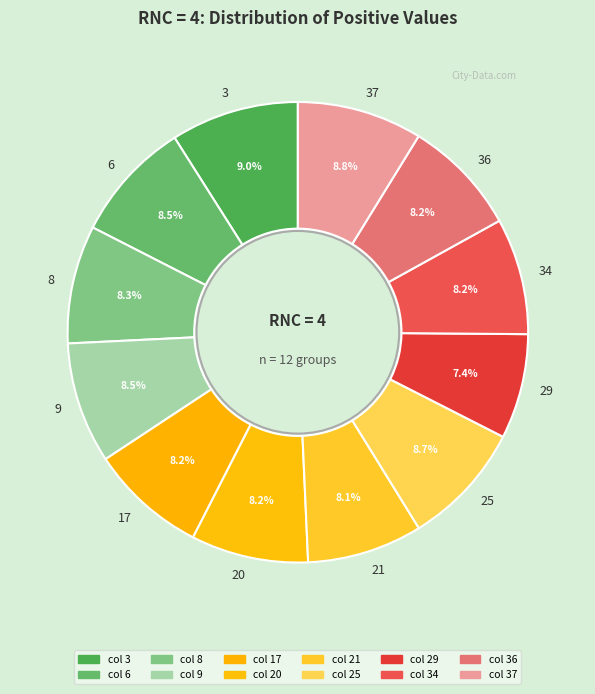

To the nearest percent, what is the combined percentage of 6 and 37?

17%